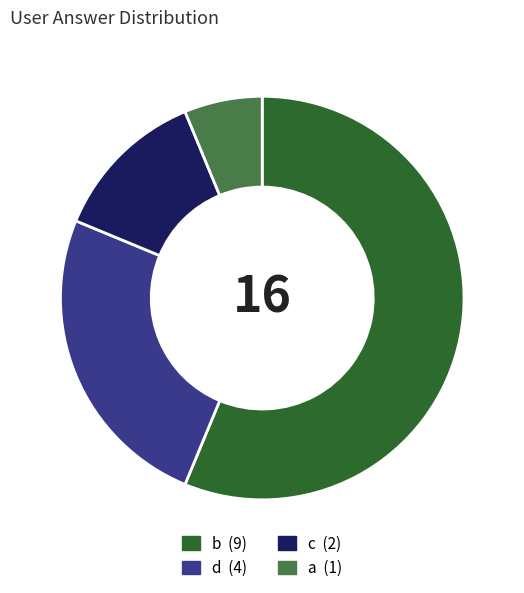

Approximately how many times larger is the value at d compared to c?

2.0